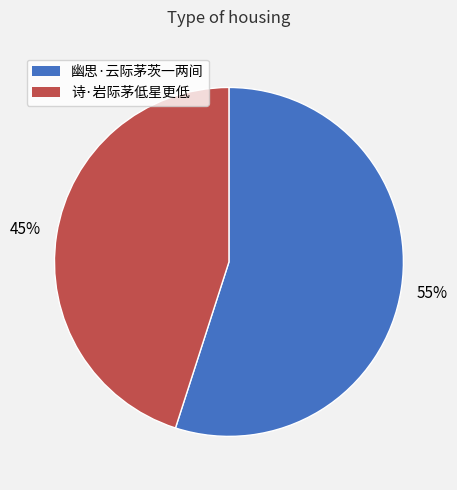

What is the largest slice in the pie chart?

幽思·云际茅茨一两间